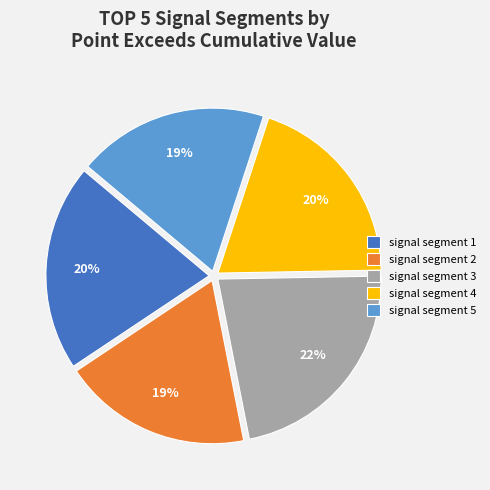

Is there any slice that represents more than half of the pie?

No